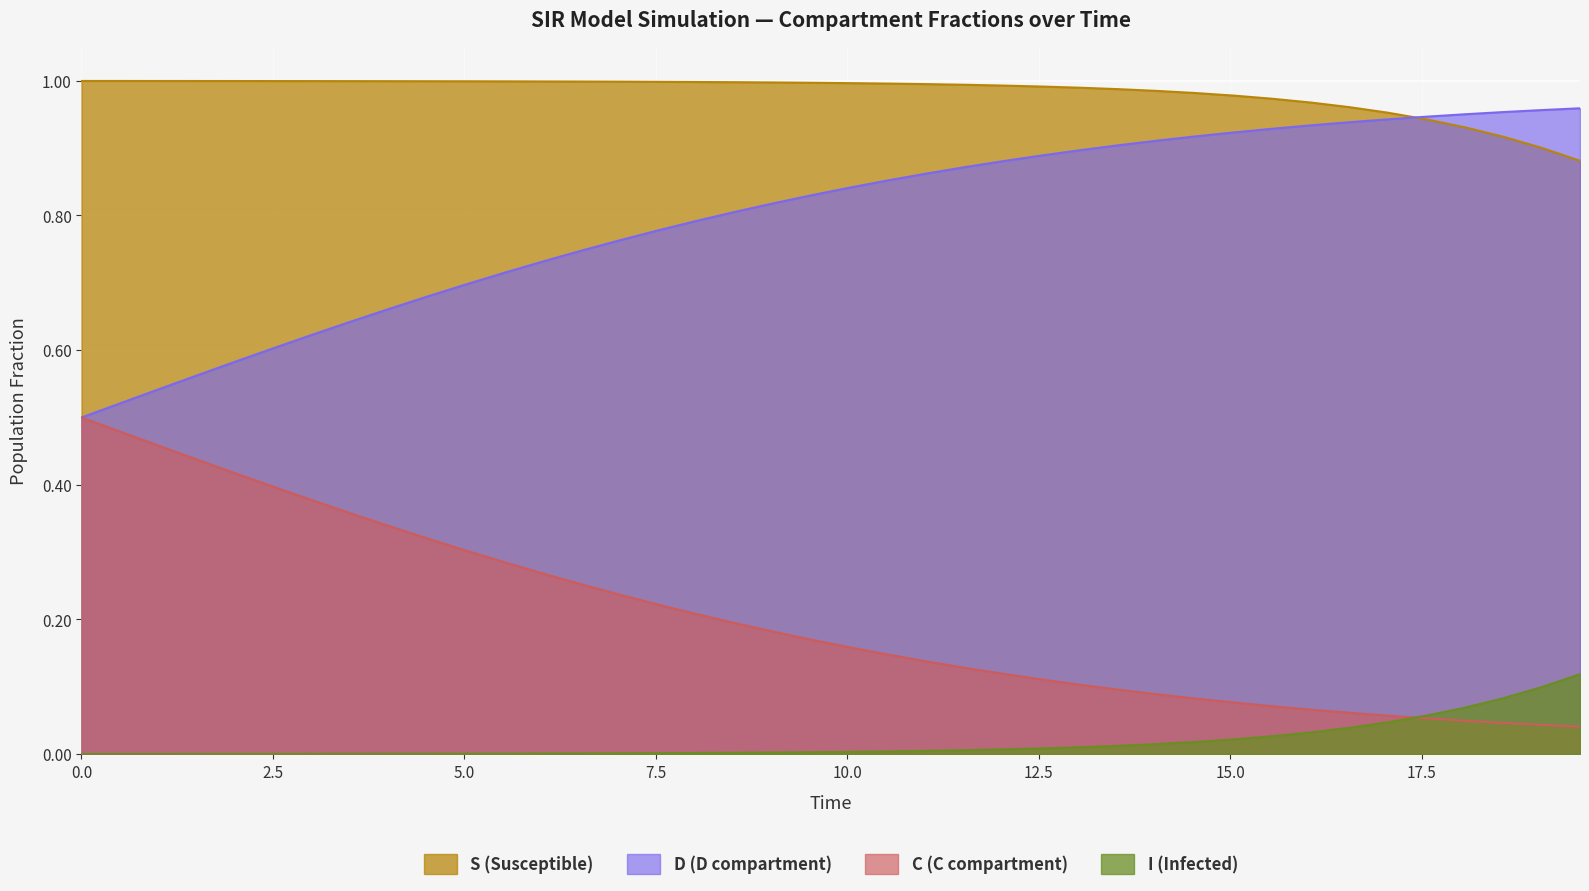

Rank the series by their average value, from highest to lowest.

S (Susceptible), D (D compartment), C (C compartment), I (Infected)